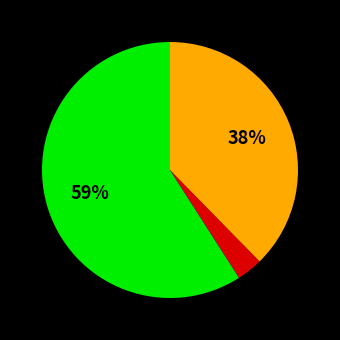

To the nearest percent, what is the average slice percentage?

33%